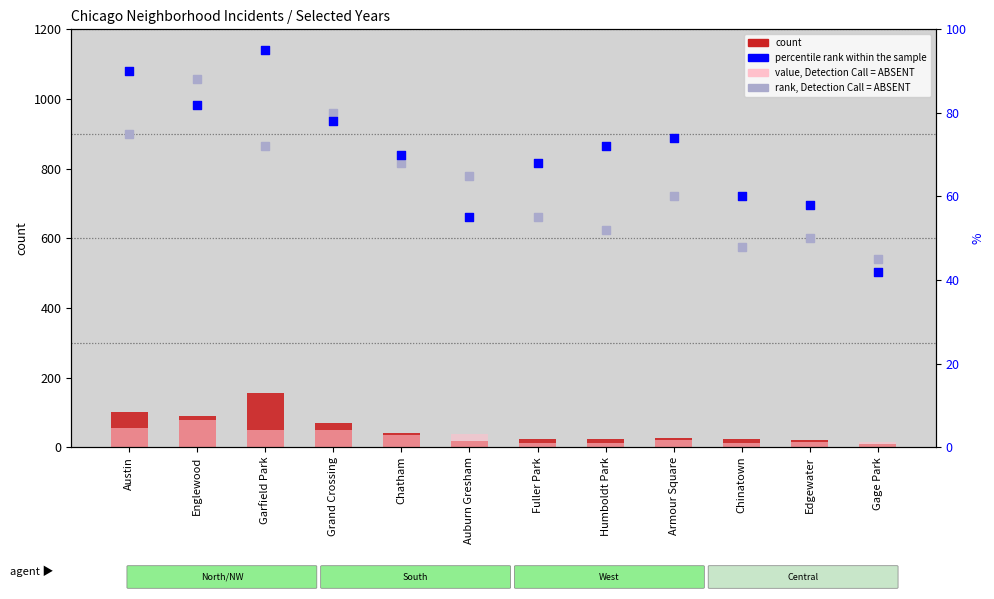

Which series has the largest Y range (max minus min)?

count (2019)